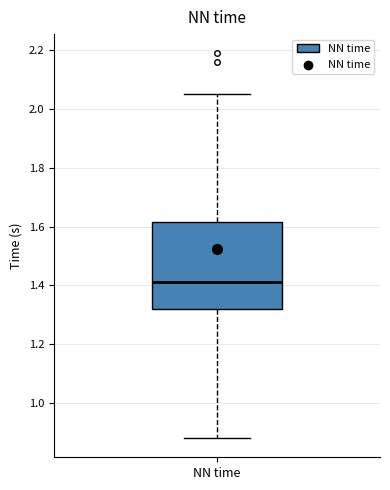

Read this box plot against the y-axis: the position of the median line, the range covered by the box, and the ends of both whiskers. The values are not printed on the chart, so give them approximately, as read against the axis.

median 1.42, box 1.32 to 1.62, whiskers 0.88 to 2.06